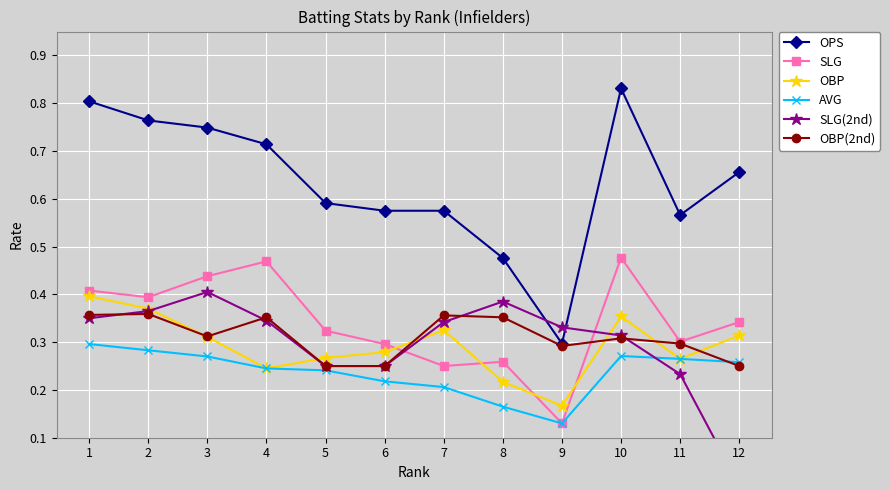

Which category has the highest value in the AVG series?

1